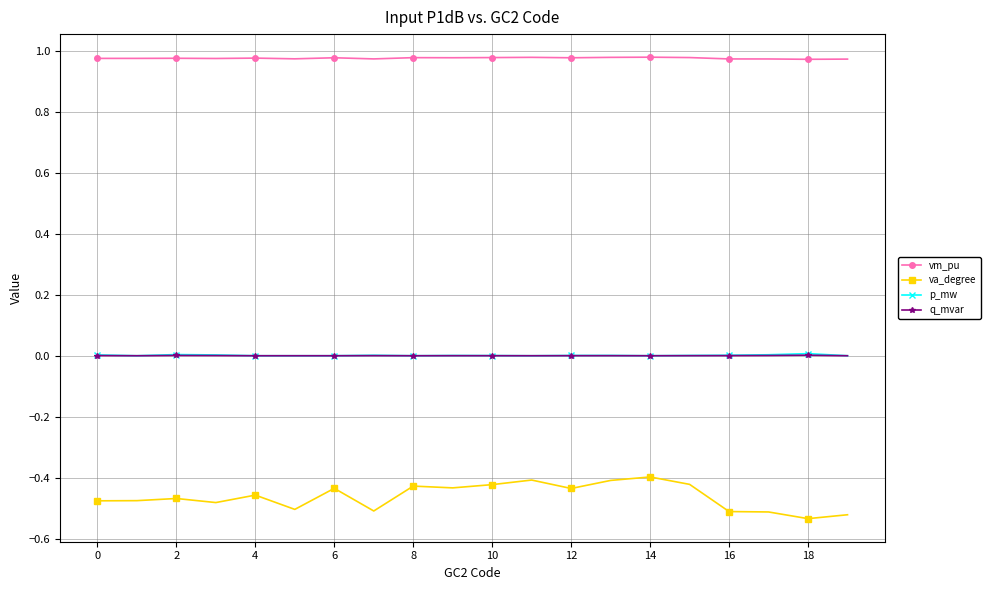

True or false: p_mw and vm_pu cross at least once.

False